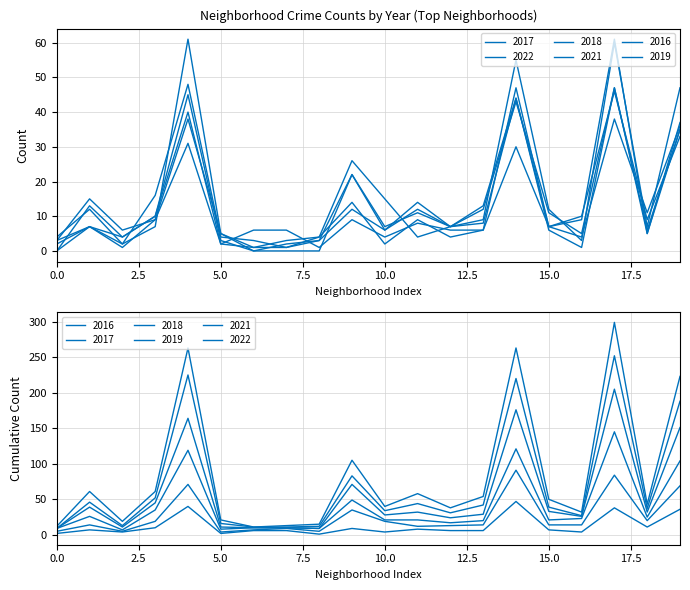

How many data points in 2019 are less than 9?

10